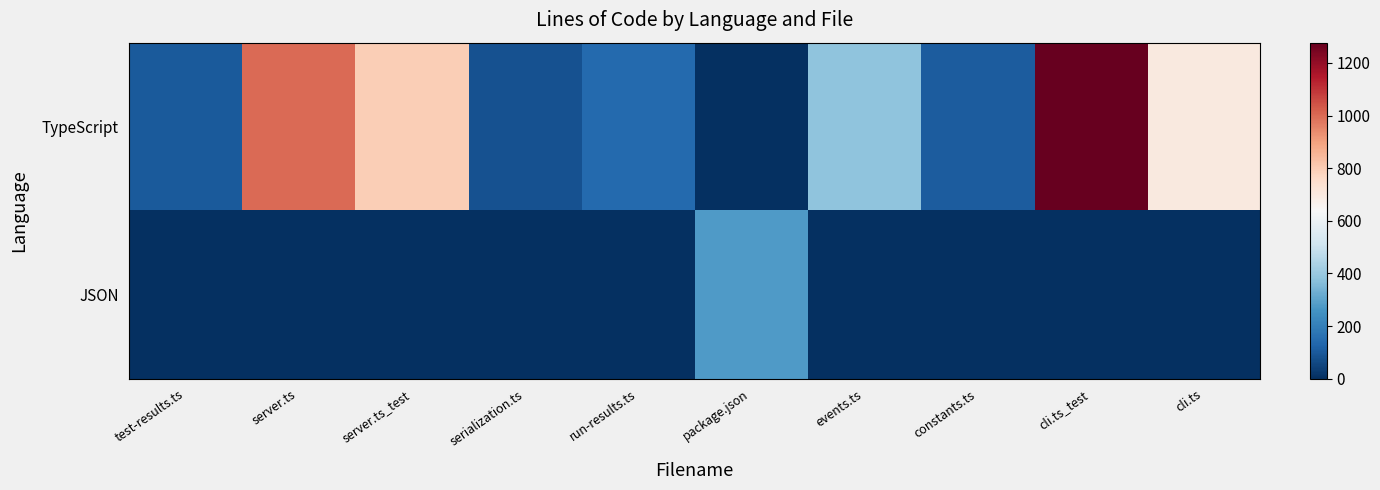

List the series in order of their peak value, highest first.

TypeScript, JSON